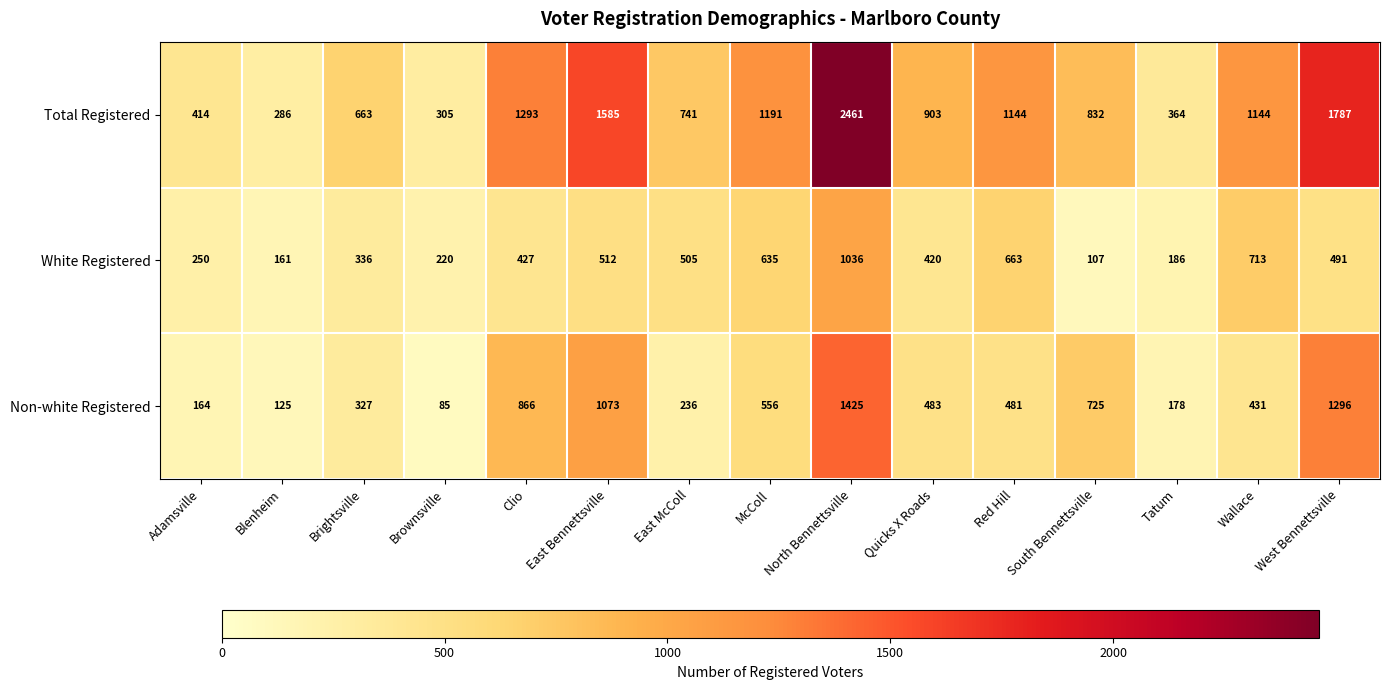

Is it true that Total Registered equals 1144 at Wallace?

True